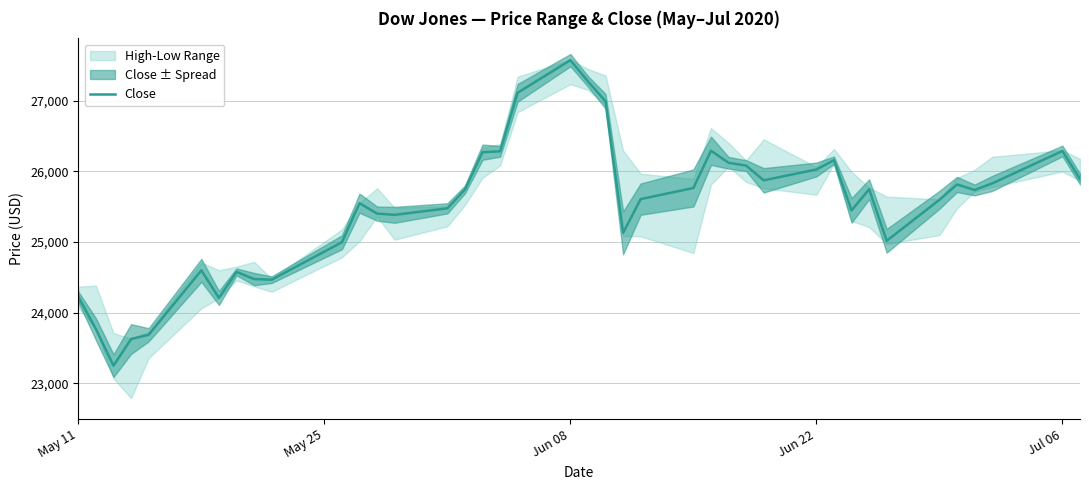

What is the difference between the second highest and second lowest values?

3647.0